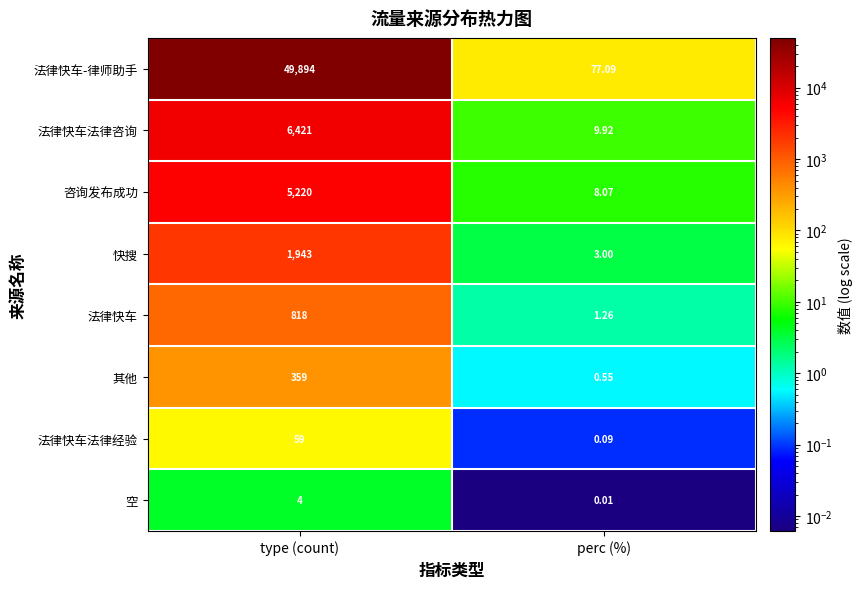

At which label does 法律快车-律师助手 reach its minimum?

perc (%)